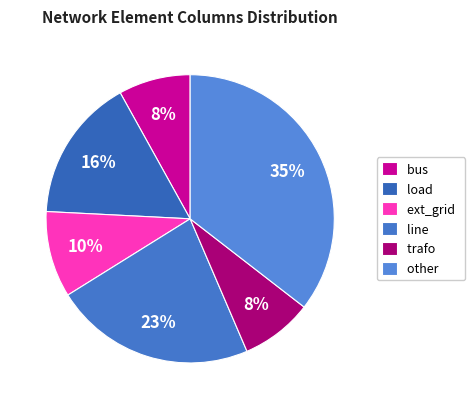

True or false: other accounts for 35% of the total.

True